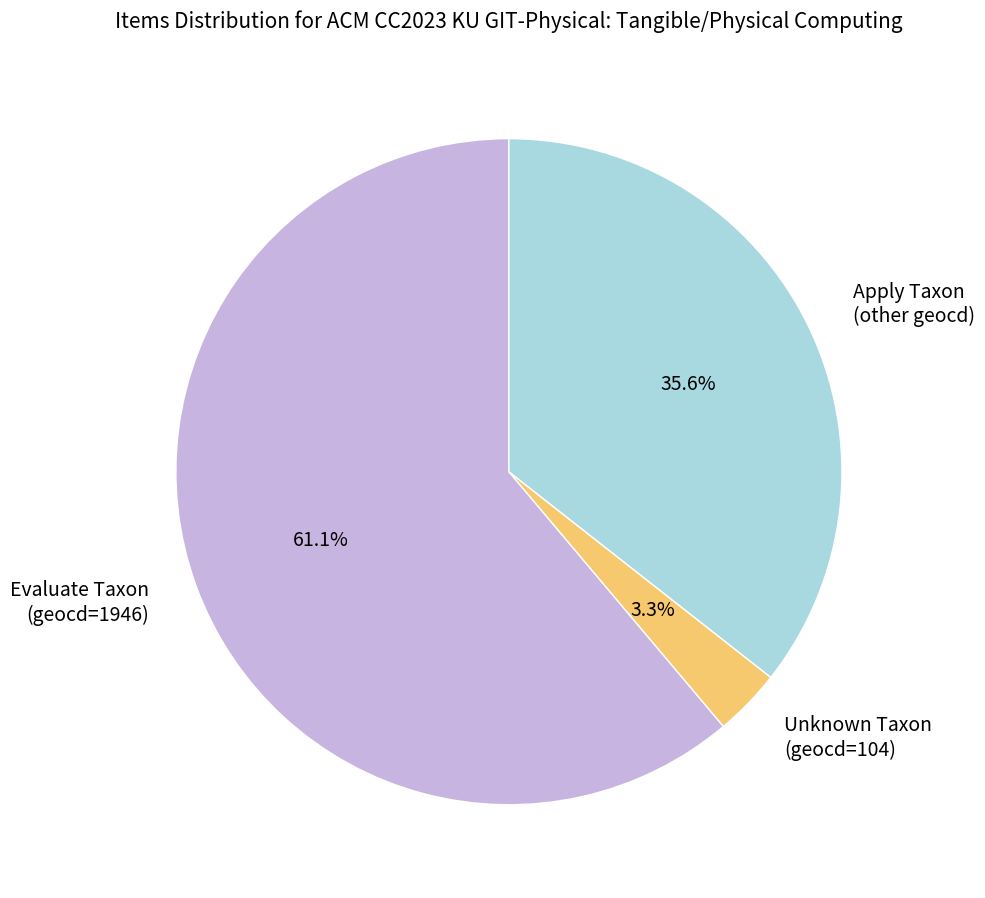

To the nearest percent, what is the average slice percentage?

33%